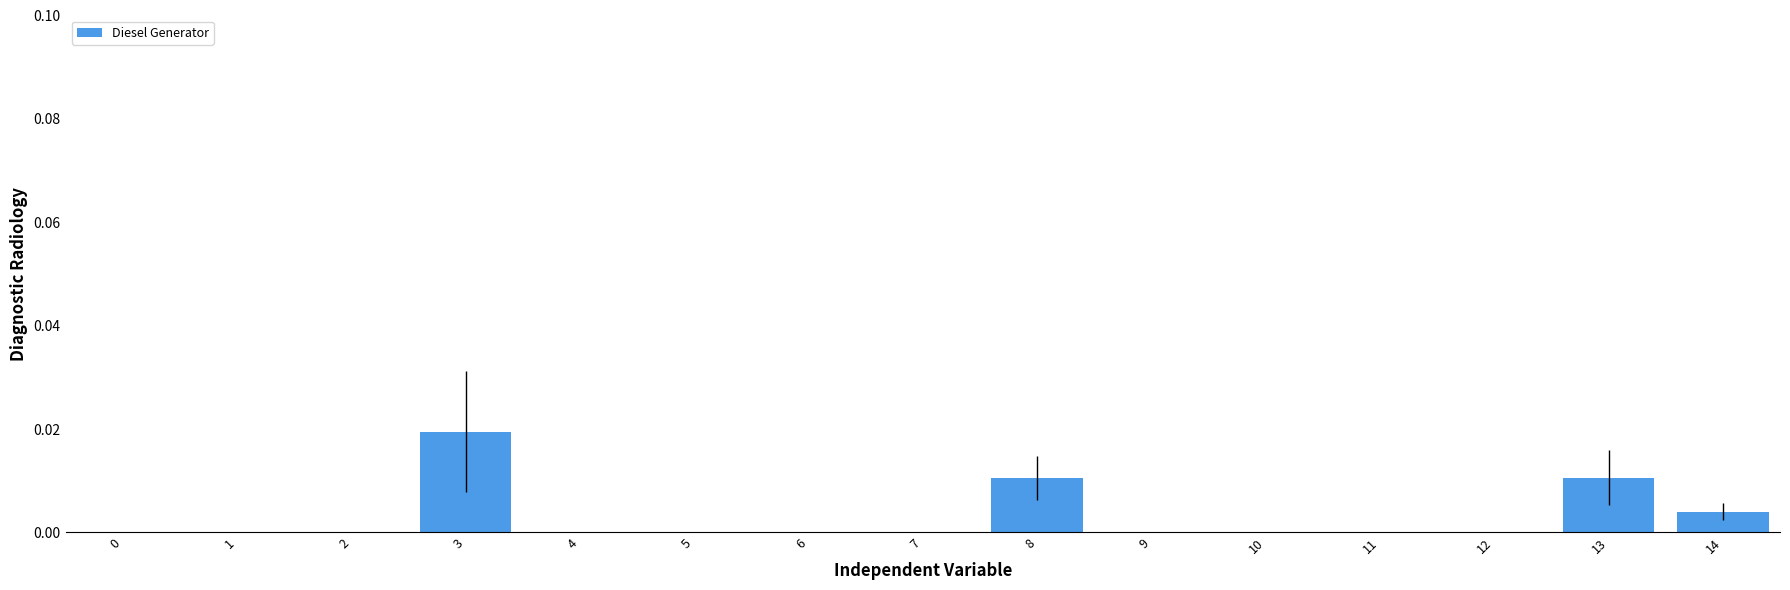

The value at 5 is 0.0. True or false?

True